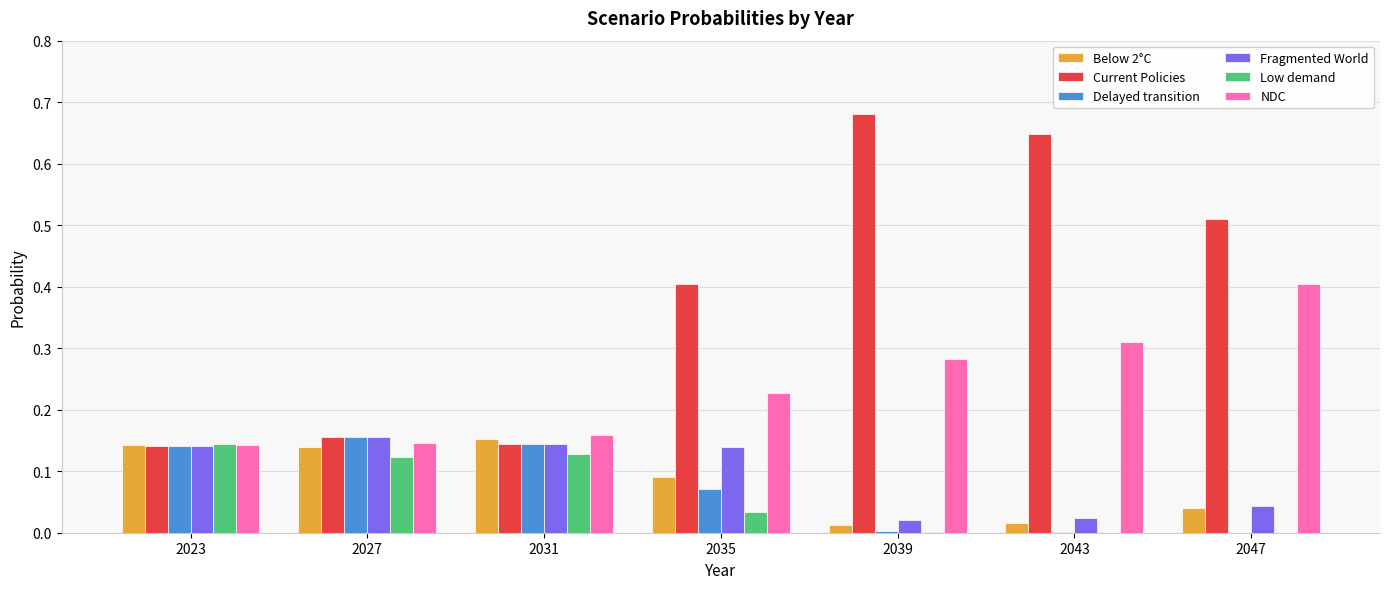

What is the sum of all Current Policies values?

2.7